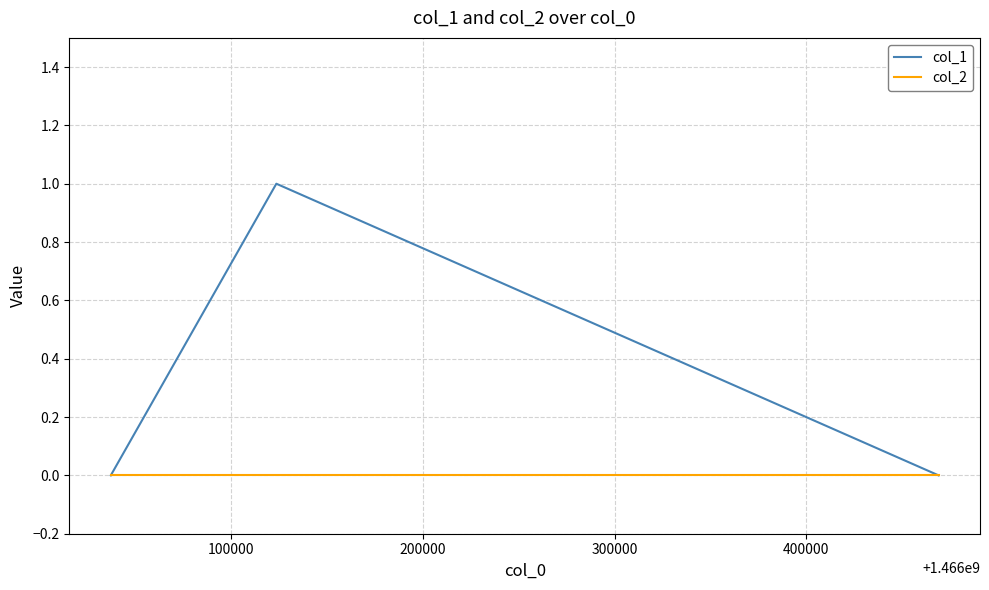

Does the chart have visible grid lines?

Yes